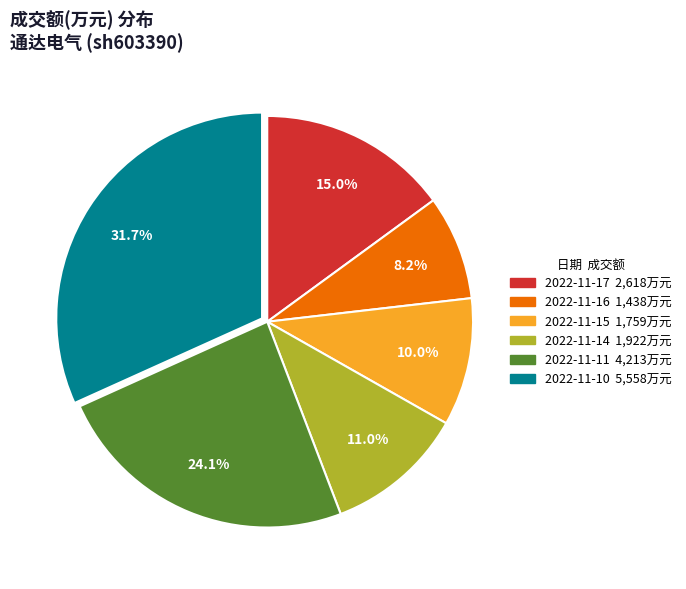

To the nearest percent, what is the difference between the largest and smallest slice percentages?

24%